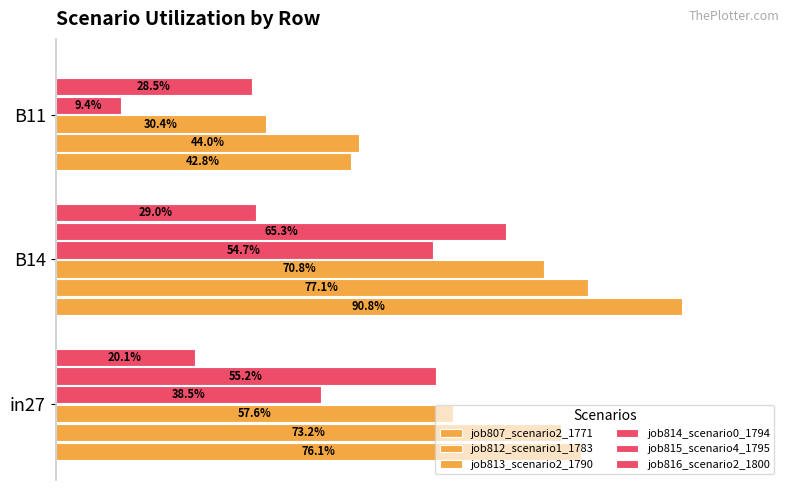

What are all the series names shown in the legend?

job807_scenario2_1771, job812_scenario1_1783, job813_scenario2_1790, job814_scenario0_1794, job815_scenario4_1795, job816_scenario2_1800